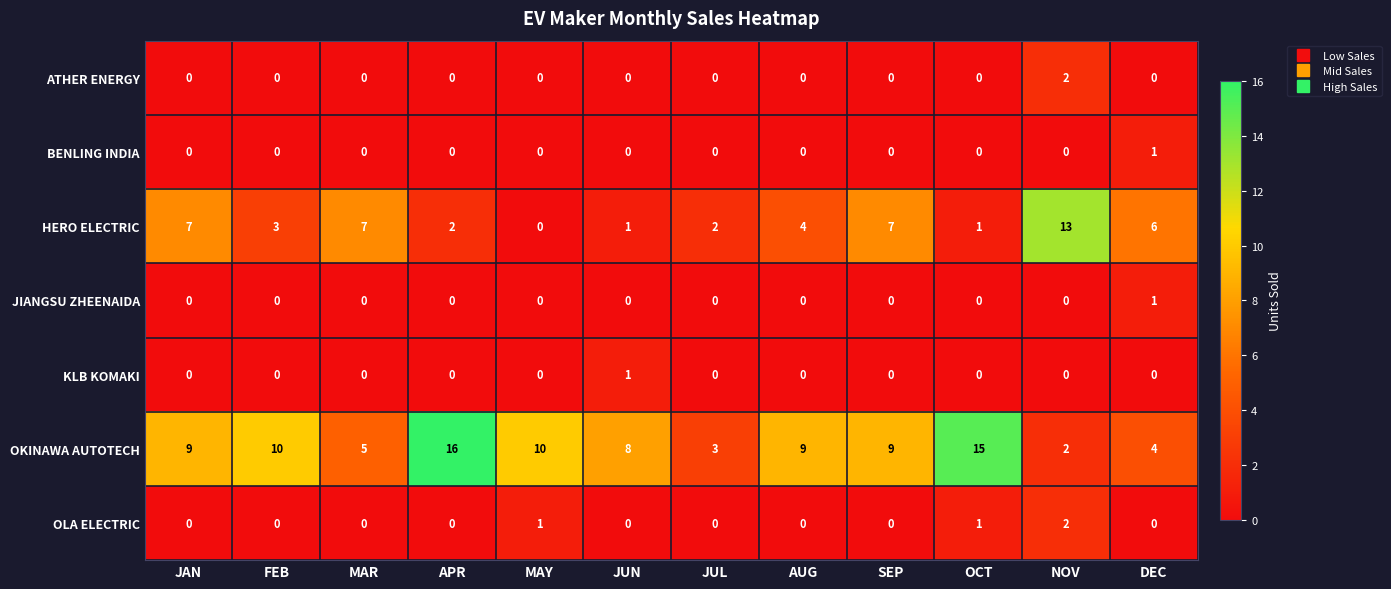

At which category is the sum across all series the highest?

NOV